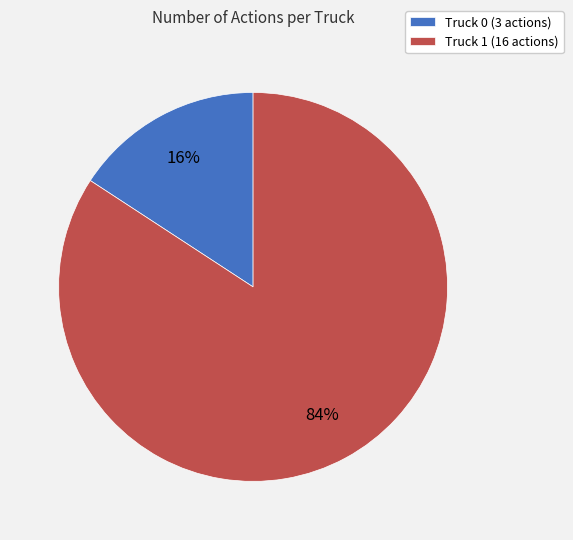

To the nearest percent, what portion does Truck 1 represent?

84%